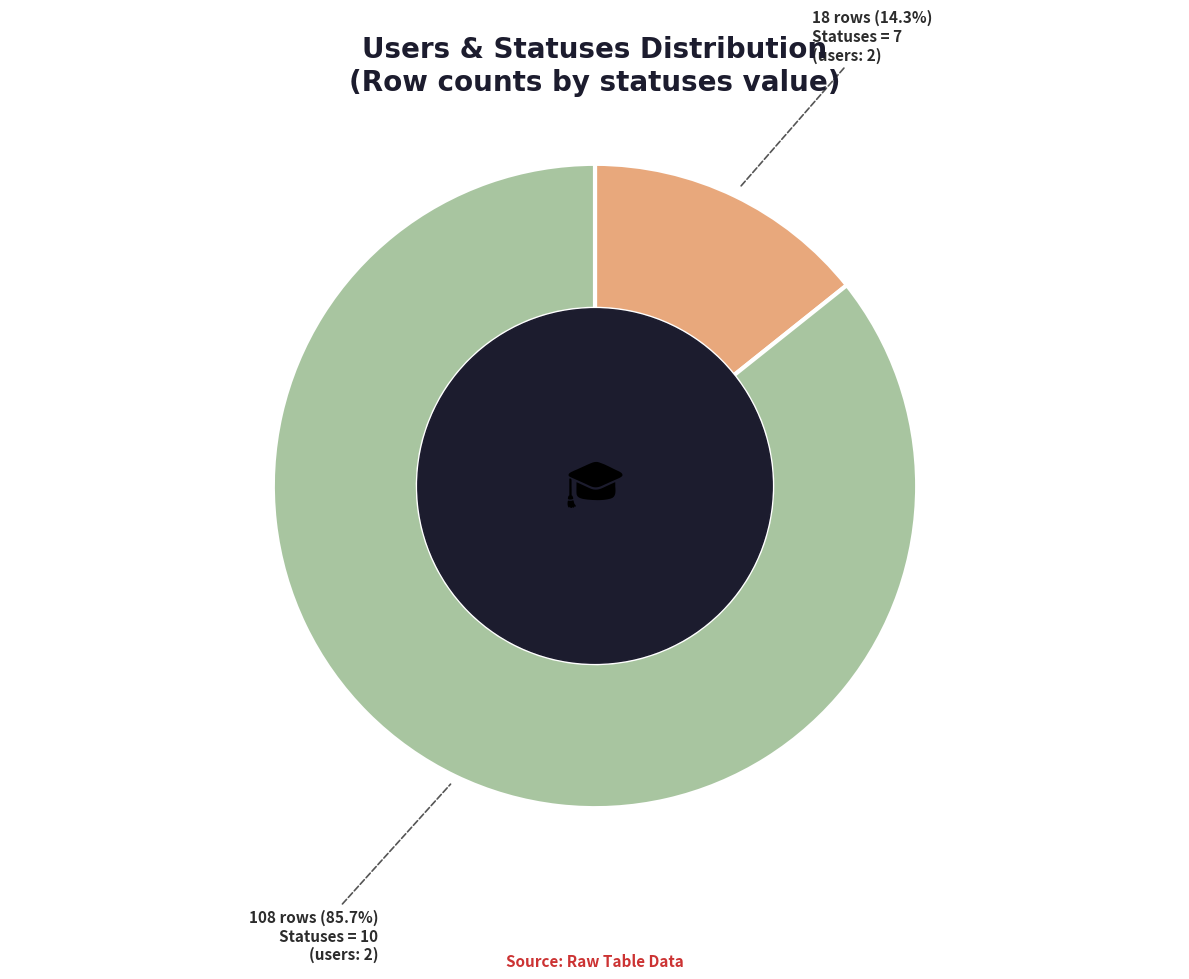

Is there a majority slice in this chart?

Yes